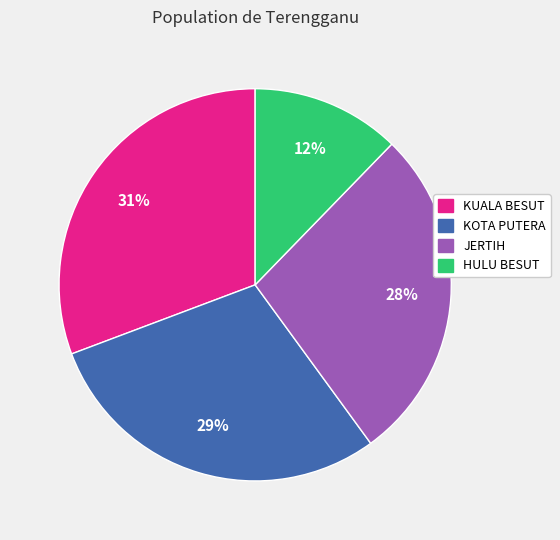

How many segments does this pie chart have?

4